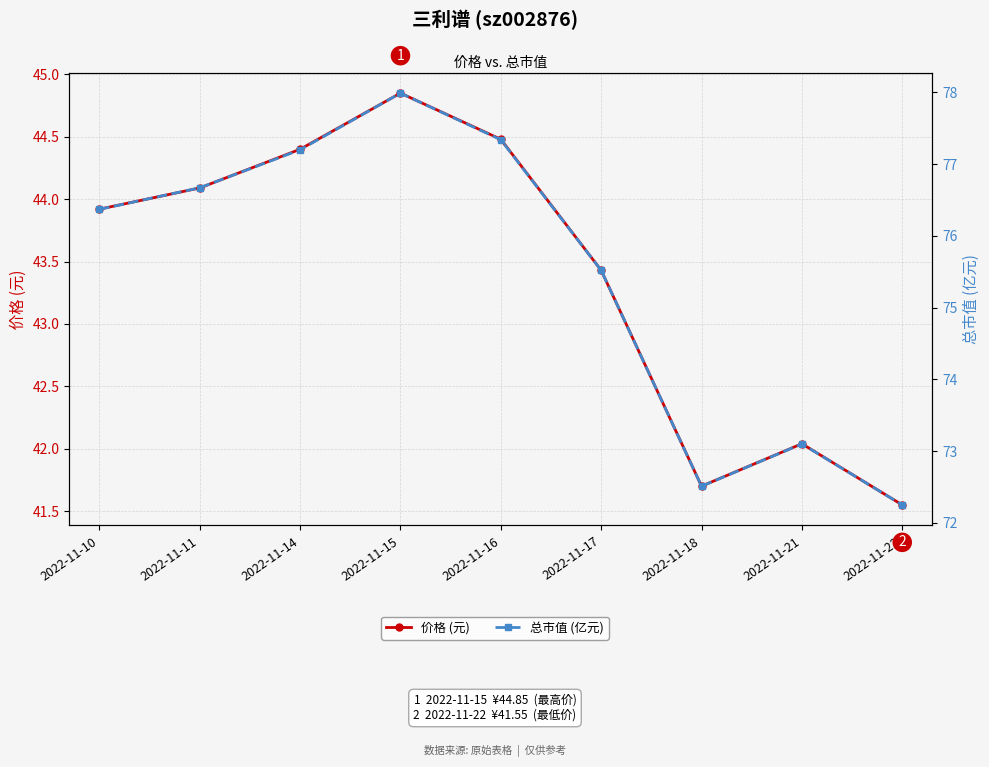

Count the number of data series in this chart.

2